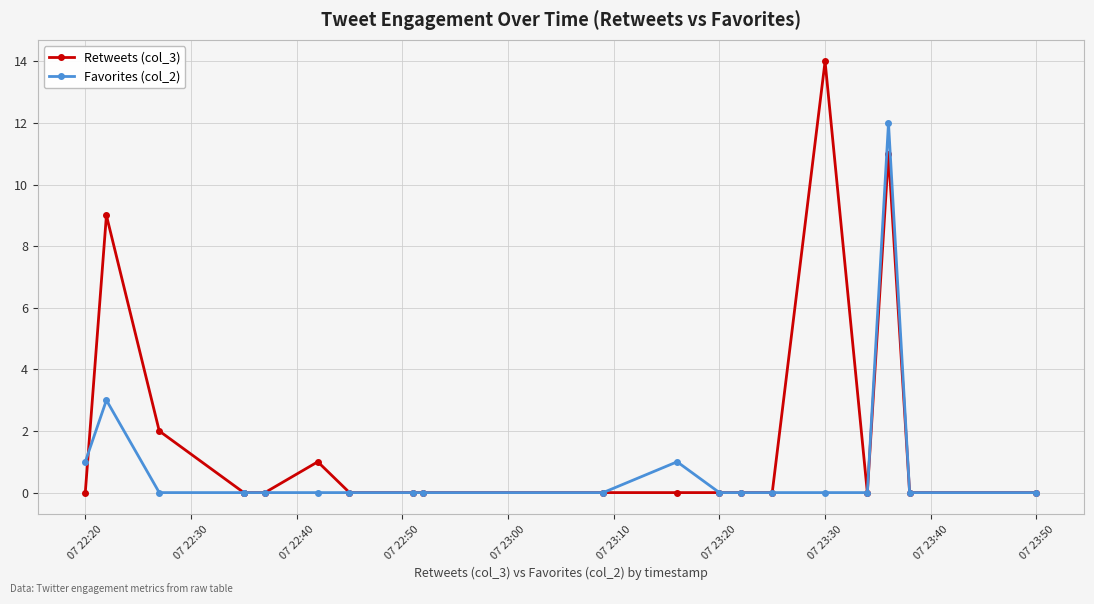

True or false: Retweets (col_3) and Favorites (col_2) intersect in this chart.

True